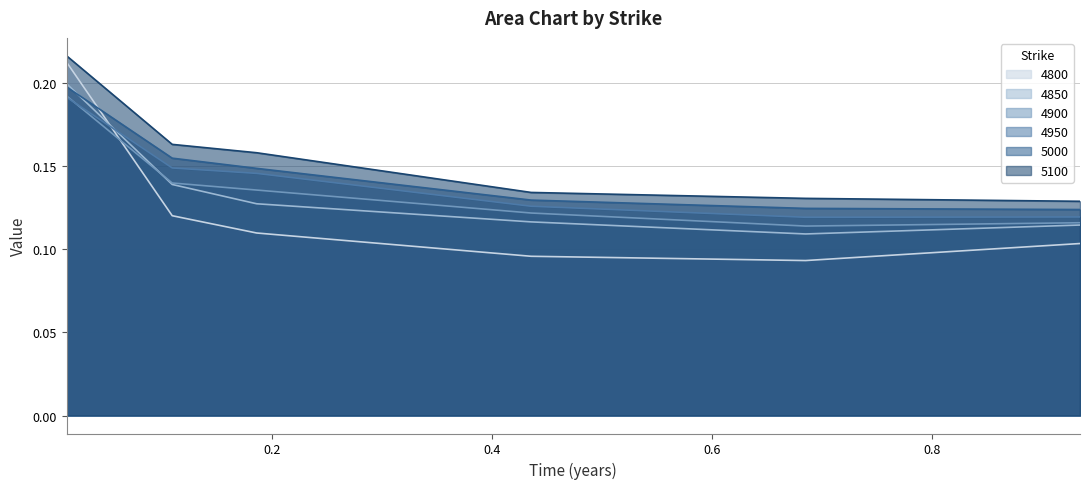

At which label is 4800 closest to 0?

0.684931506849315